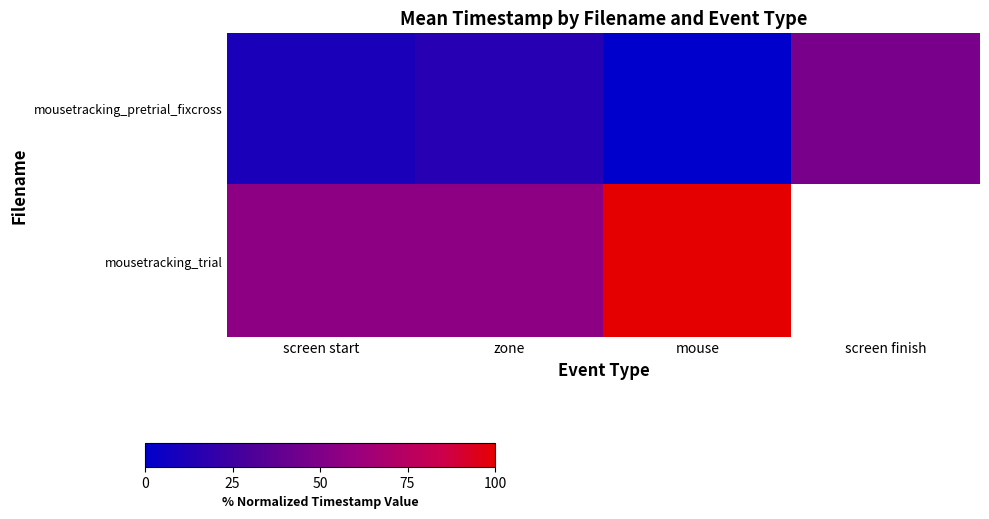

What value does the mousetracking_pretrial_fixcross series have at screen start?

11.0